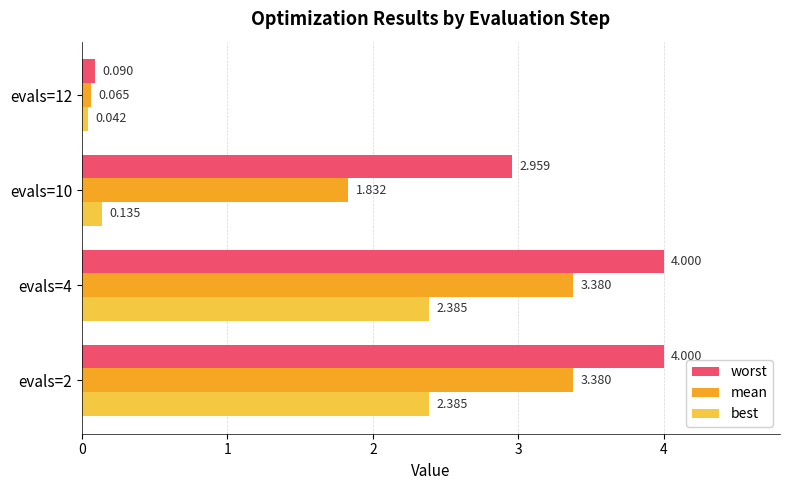

List the series in order of their overall mean, lowest first.

best, mean, worst